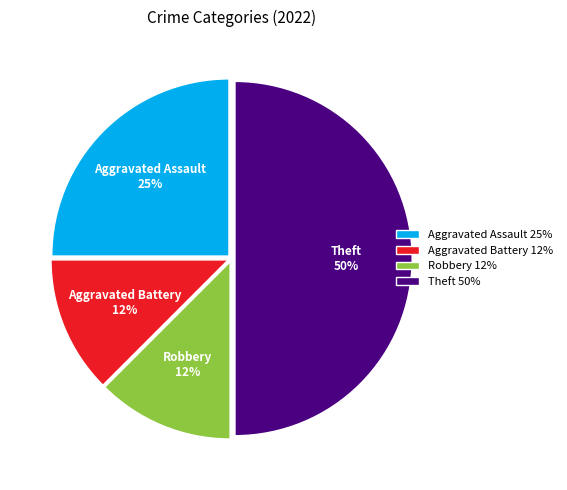

To the nearest percent, what is the average slice percentage?

25%